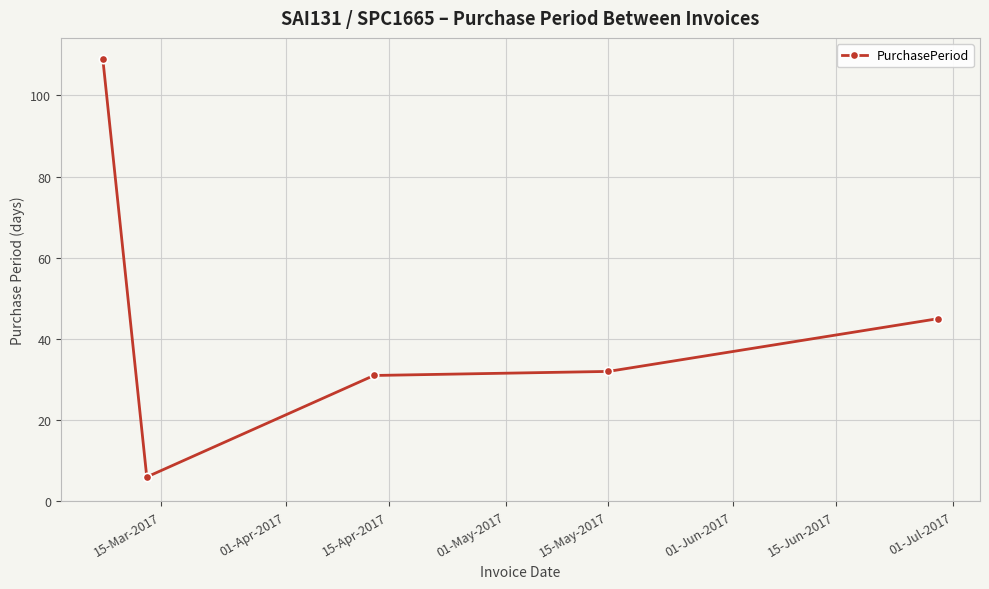

What is the smallest value displayed?

6